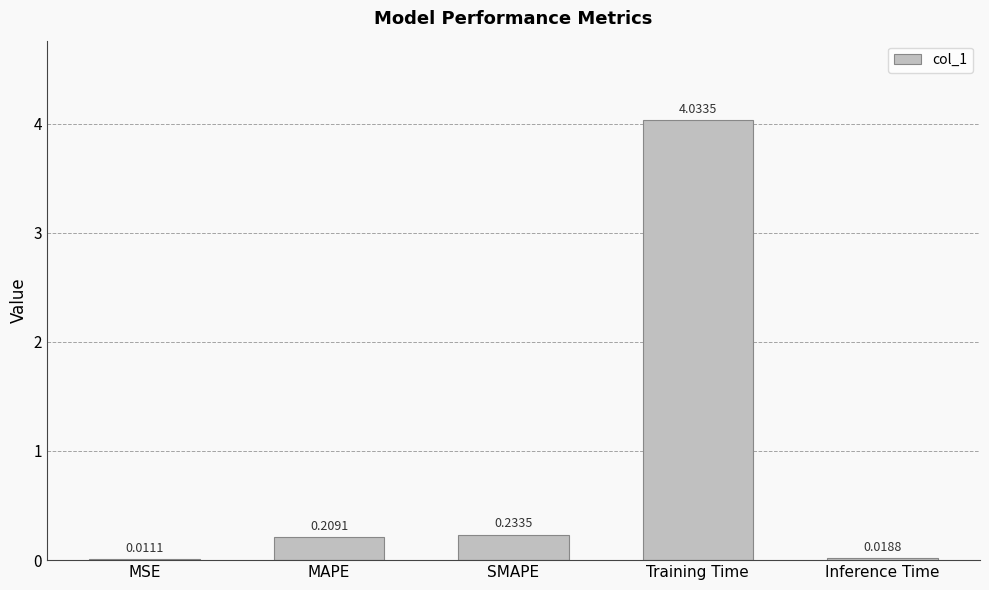

At which label is the value closest to 2?

SMAPE